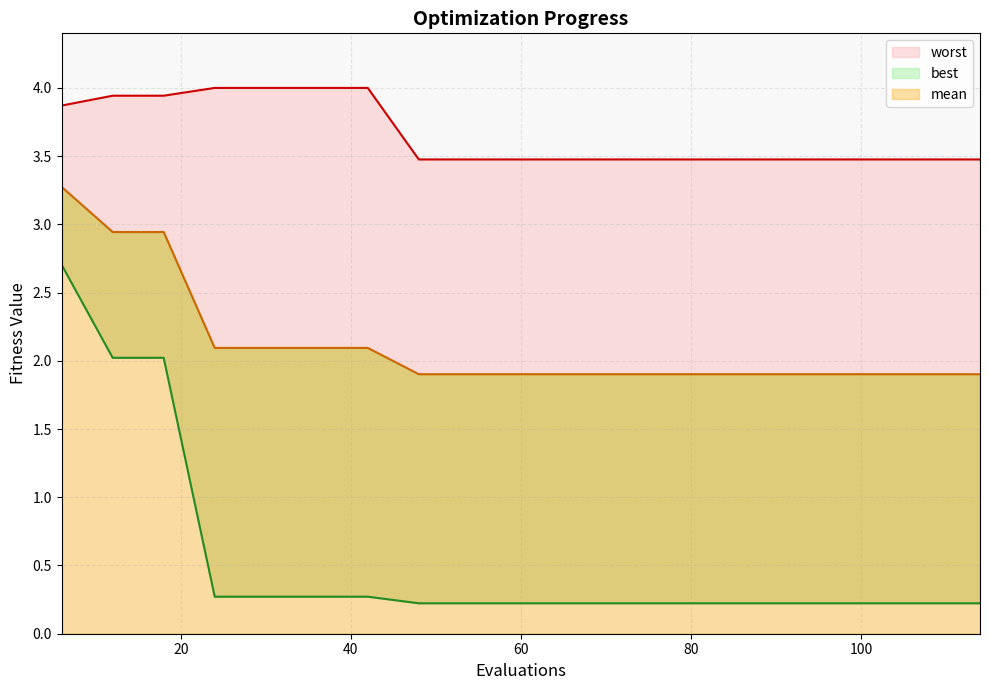

What is the sum of all best values?

10.5